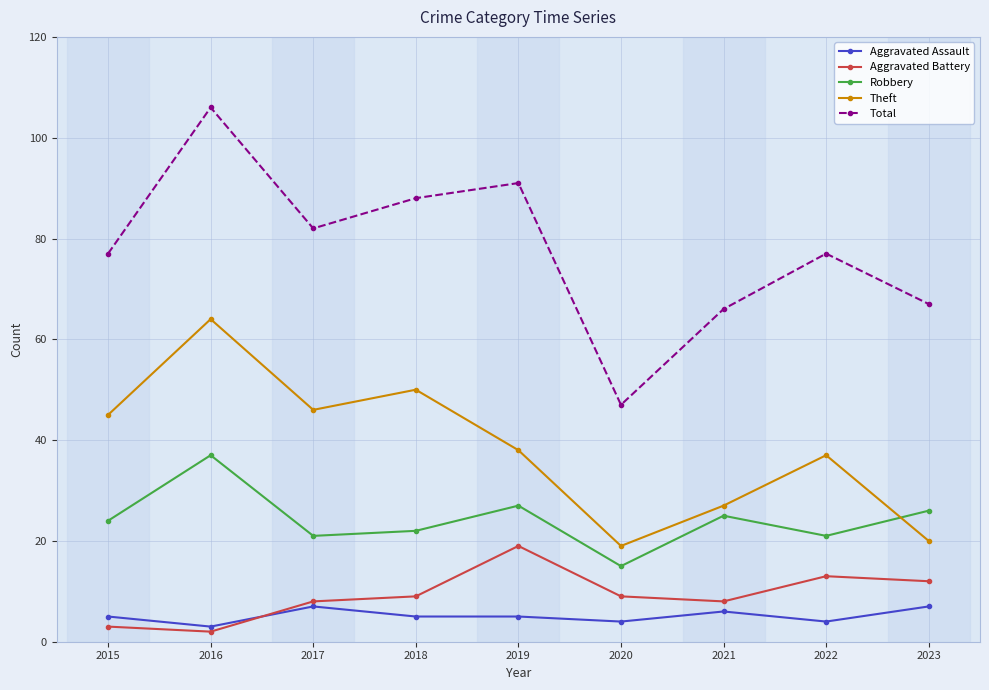

What is the maximum value shown in the chart?

106